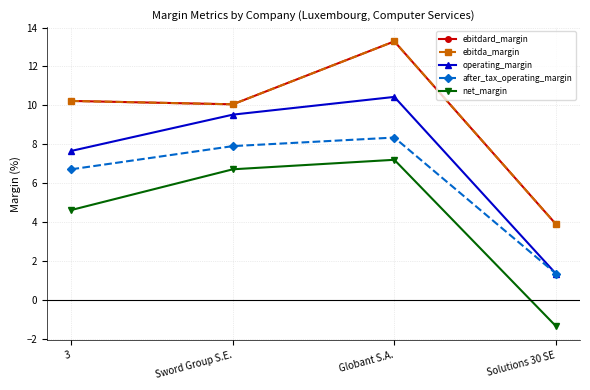

Reading right to left, list all the values displayed in this chart.

ebitdard_margin: Solutions 30 SE=3.9	Globant S.A.=13.3	Sword Group S.E.=10.1	3=10.2
ebitda_margin: Solutions 30 SE=3.9	Globant S.A.=13.3	Sword Group S.E.=10.1	3=10.2
operating_margin: Solutions 30 SE=1.4	Globant S.A.=10.4	Sword Group S.E.=9.5	3=7.7
after_tax_operating_margin: Solutions 30 SE=1.4	Globant S.A.=8.3	Sword Group S.E.=7.9	3=6.7
net_margin: Solutions 30 SE=-1.3	Globant S.A.=7.2	Sword Group S.E.=6.7	3=4.6